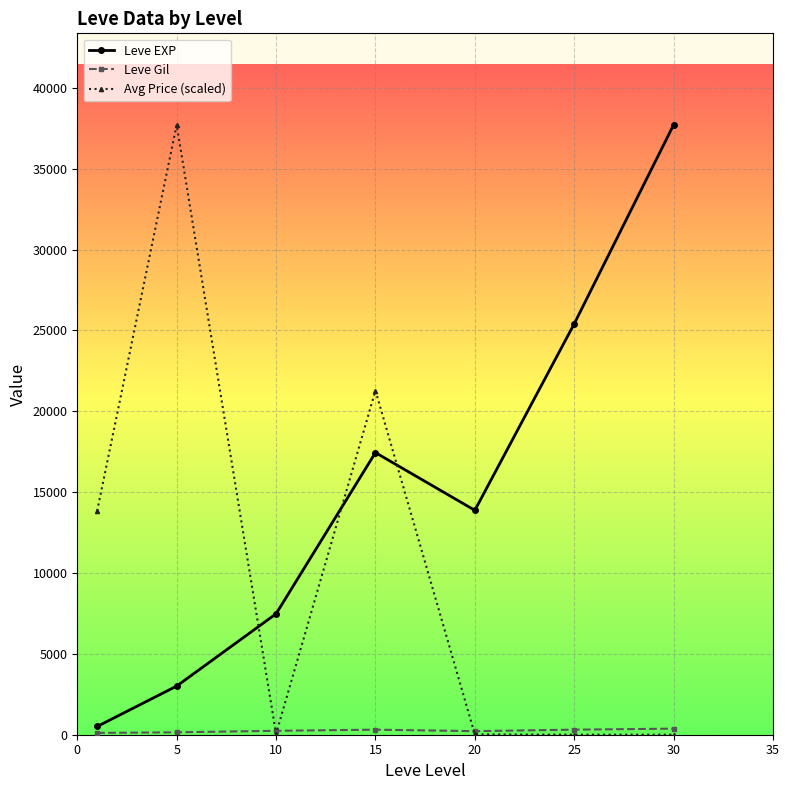

How many lines are shown in the chart?

3